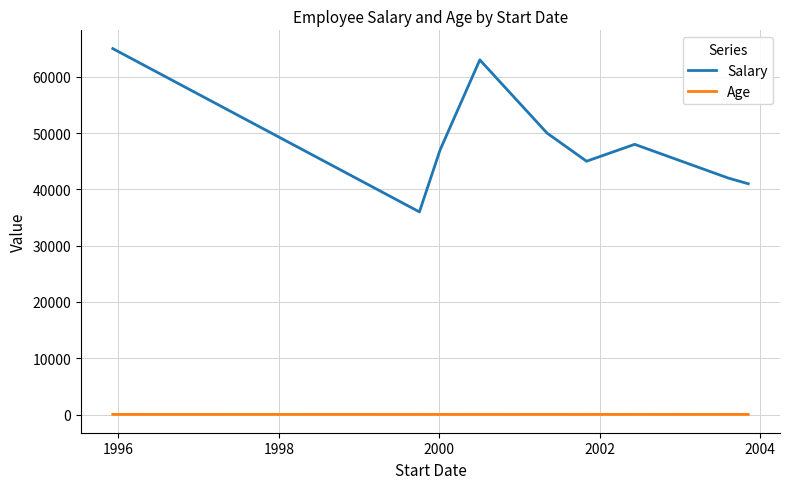

What is the maximum value for Salary?

65000